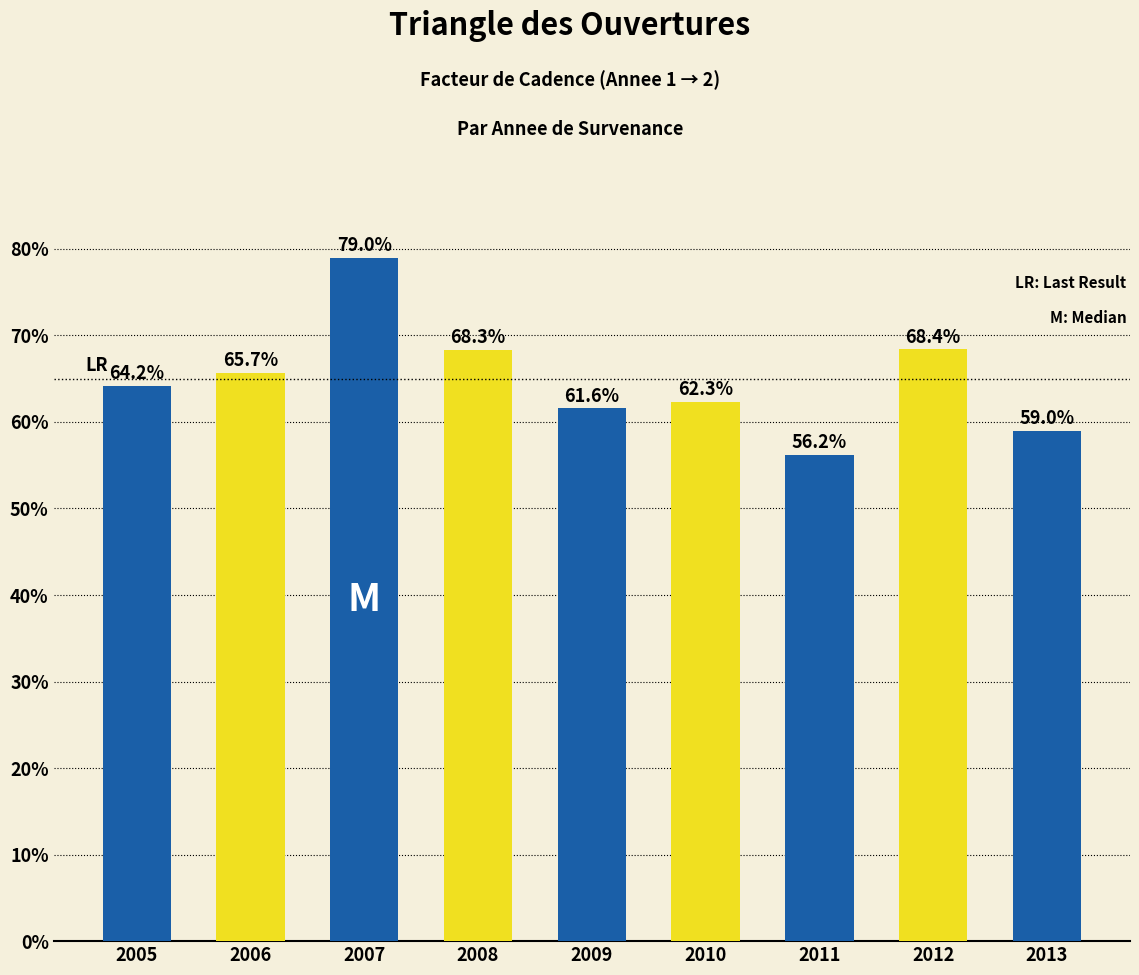

What is the smallest value displayed?

56.2